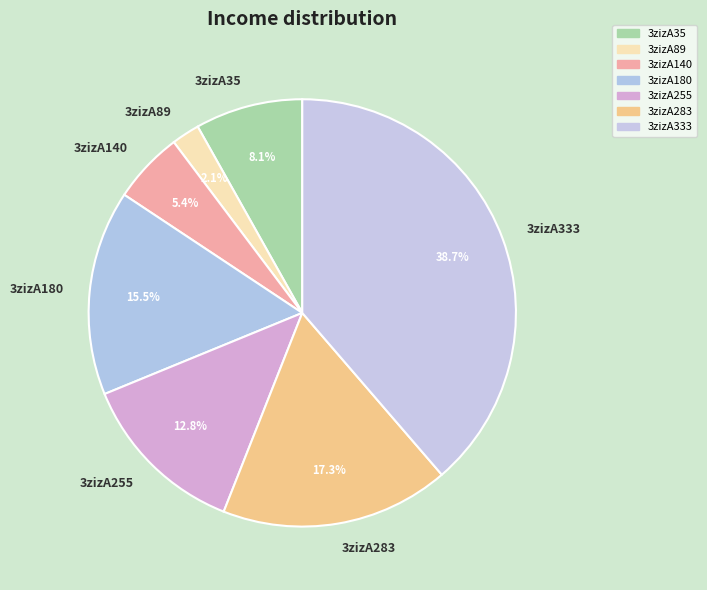

How many segments does this pie chart have?

7